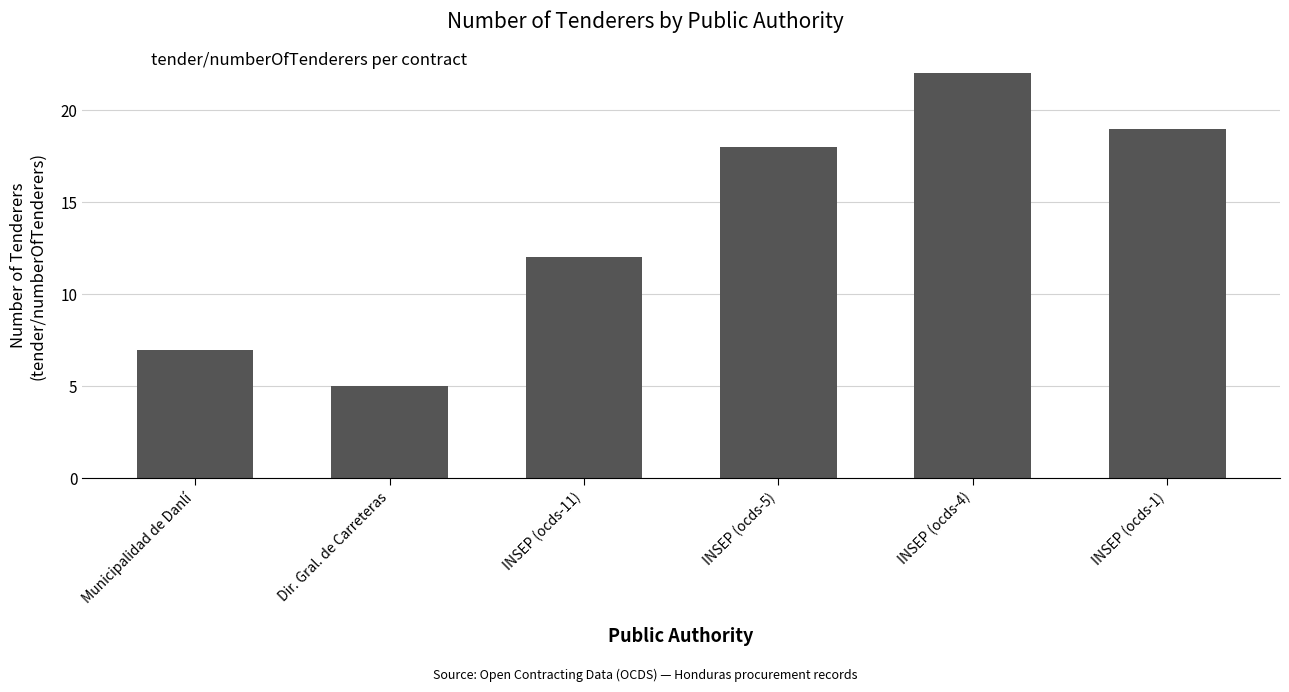

How many categories are shown in the chart?

6